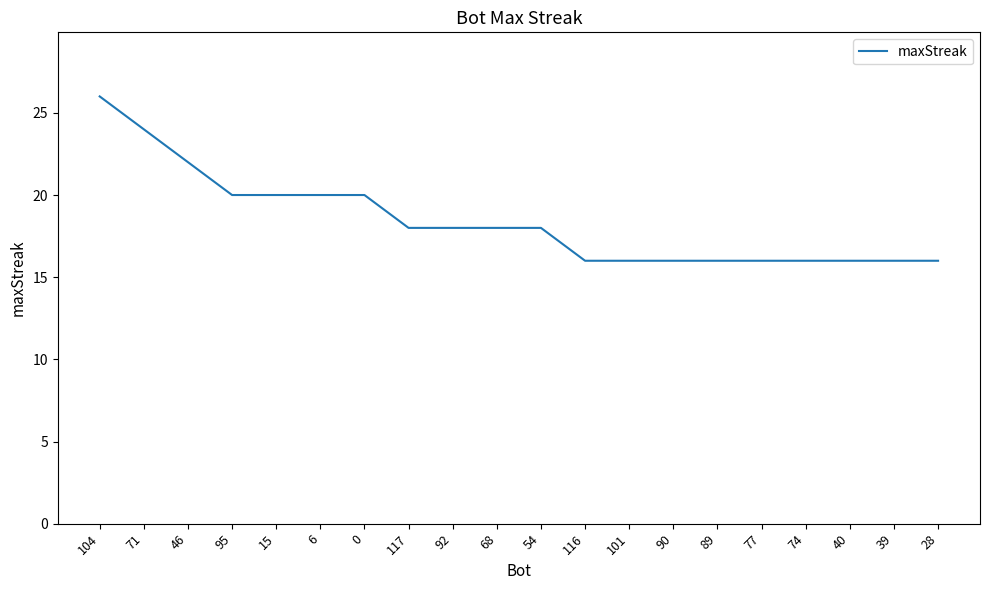

Reading left to right, transcribe all the data shown in this chart.

26	24	22	20	20	20	20	18	18	18	18	16	16	16	16	16	16	16	16	16